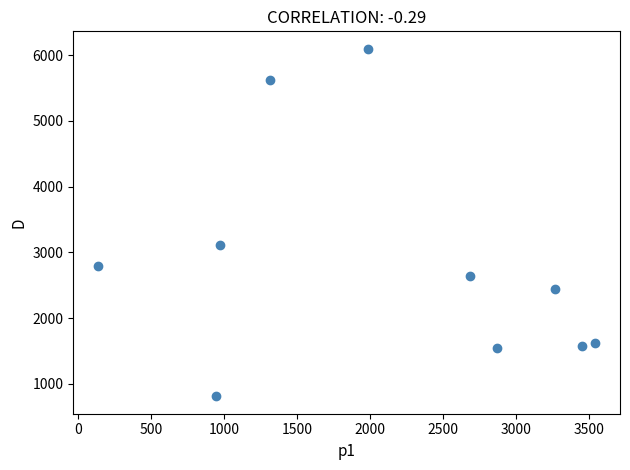

What is the average X value?

2115.9